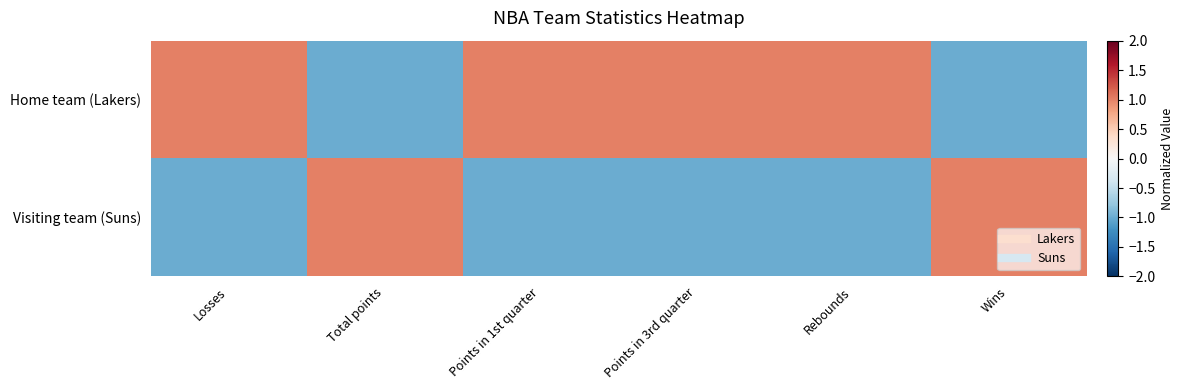

Rank the series at Rebounds from lowest to highest value.

Visiting team (Suns), Home team (Lakers)